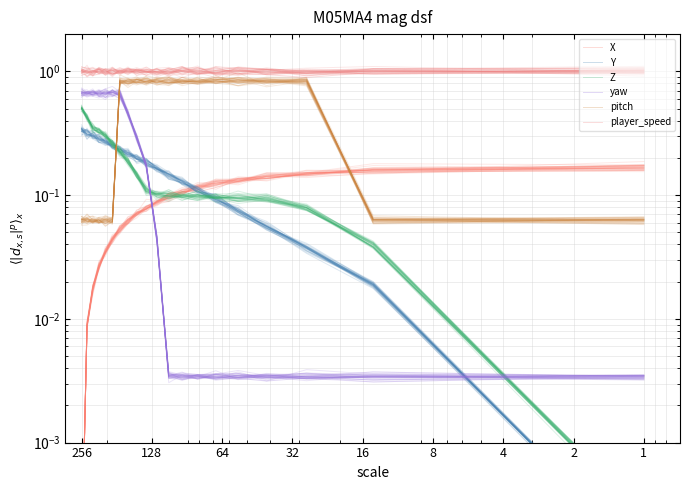

Is this an area chart (filled region under the line)?

No